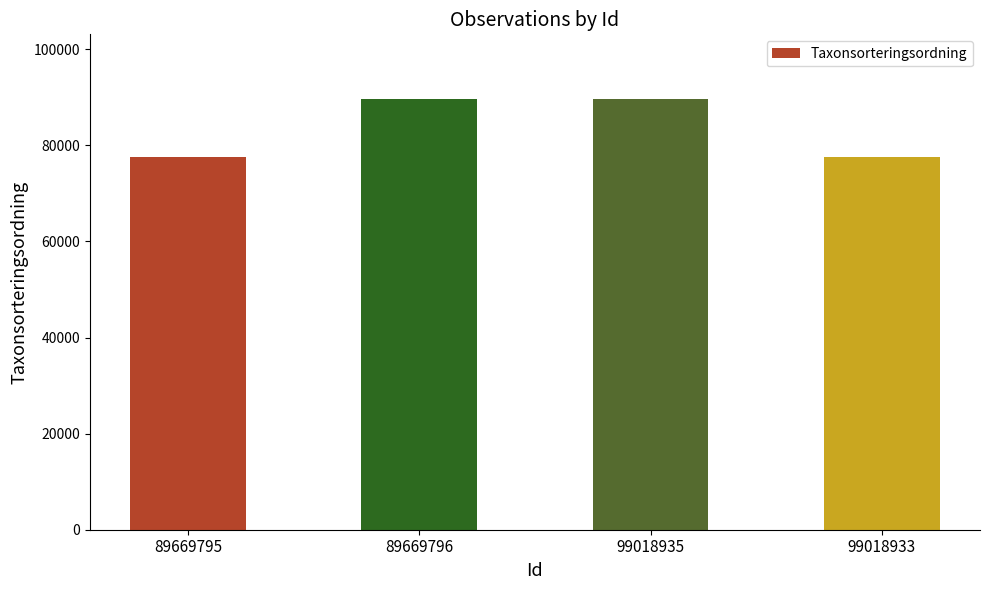

Which has a higher value, 89669795 or 99018935?

99018935